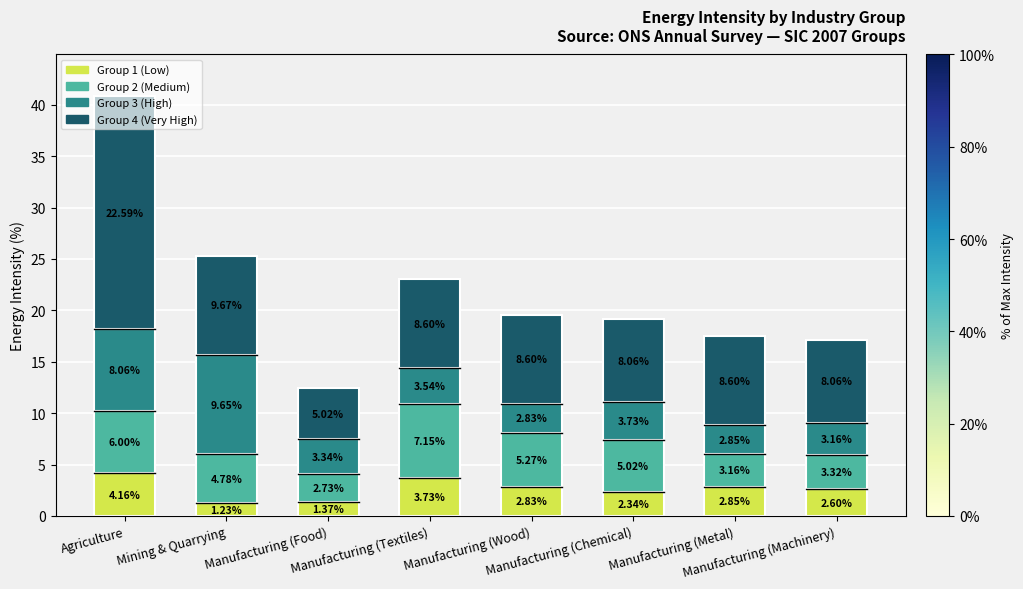

What is the difference between the second highest and second lowest values in the Group 1 (Low) series?

2.4